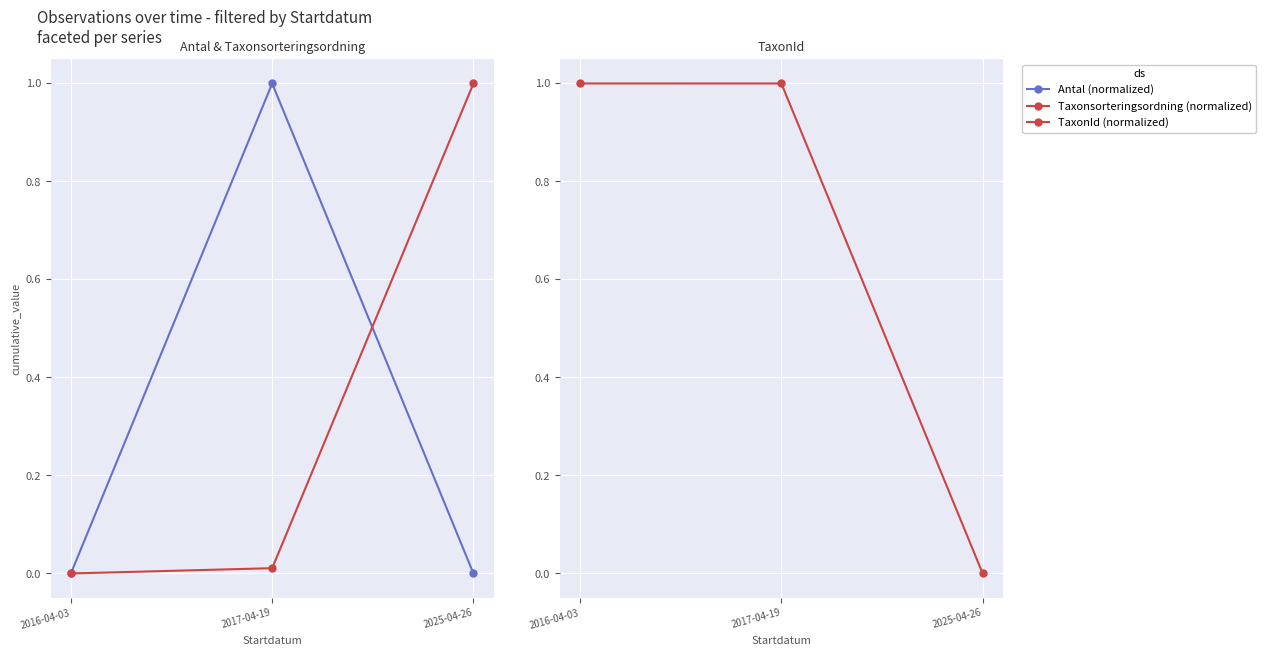

At which label is Taxonsorteringsordning (normalized) closest to 0?

2016-04-03